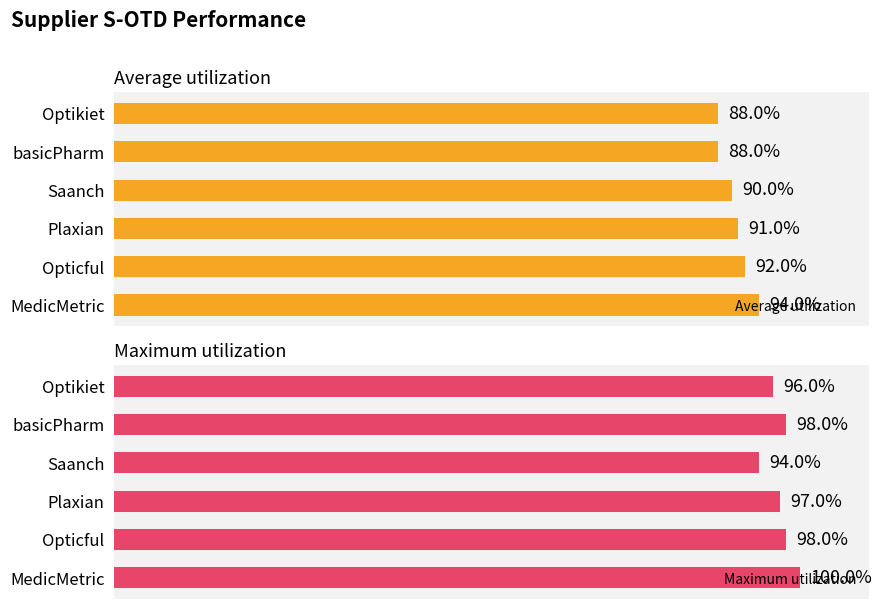

Reading left to right, transcribe all the data shown in this chart.

Average utilization: 94	92	91	90	88	88
Maximum utilization: 100	98	97	94	98	96